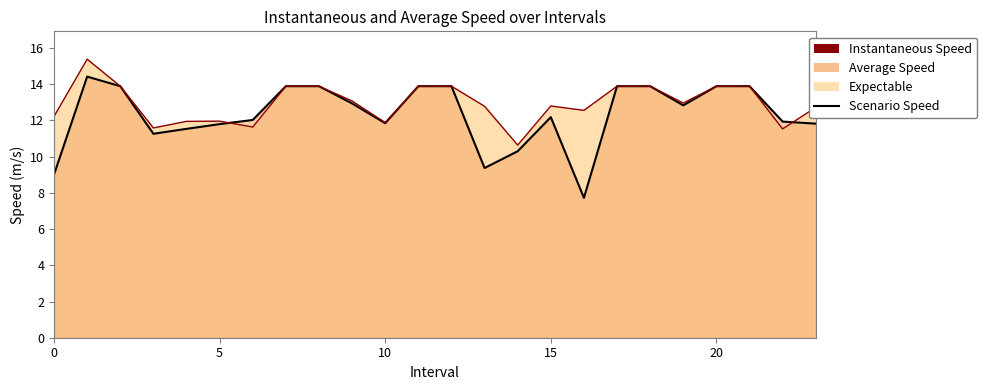

How many times do instspeed line and avgspeed line cross each other?

2